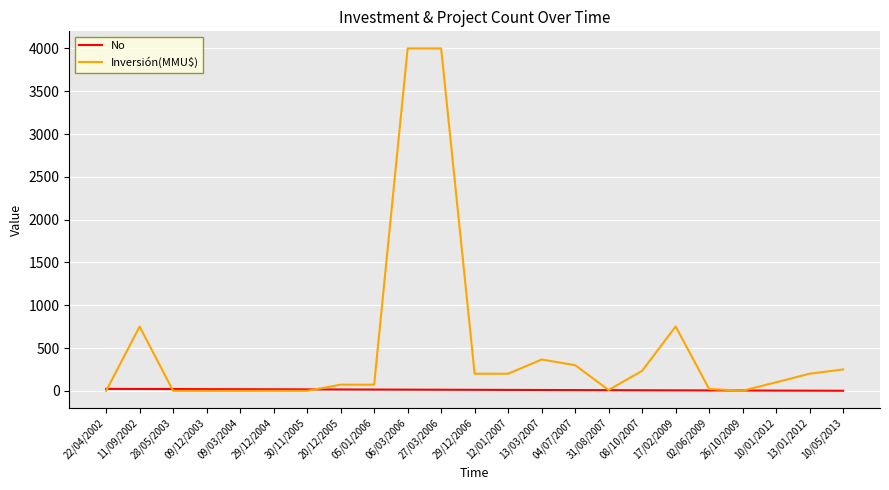

What is the greatest value displayed?

4000